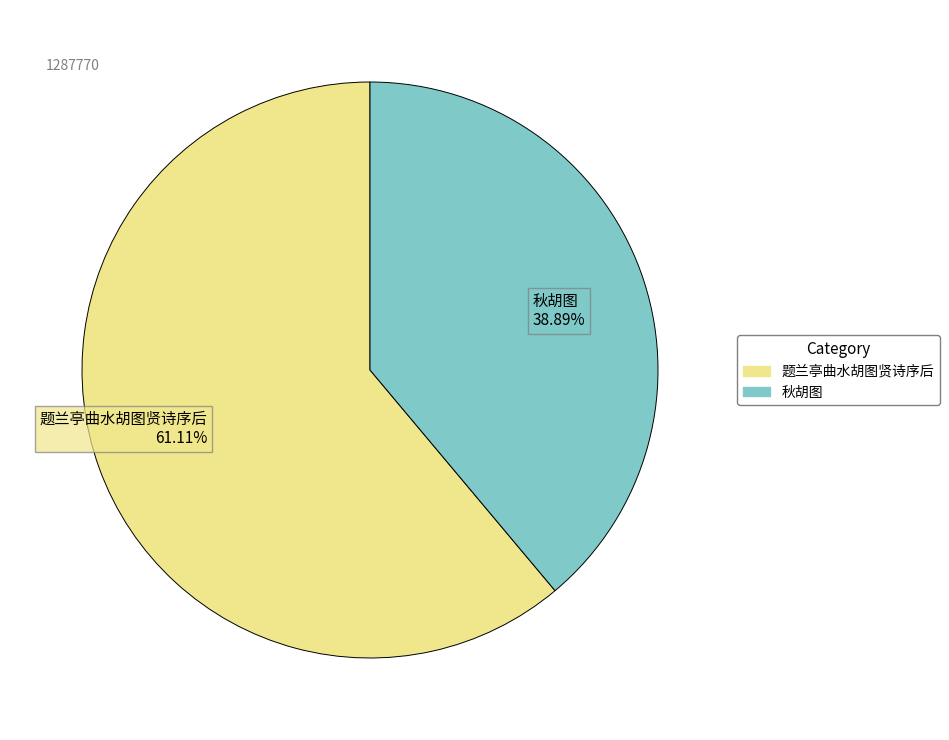

The 秋胡图 slice represents 39% of the pie. True or false?

True